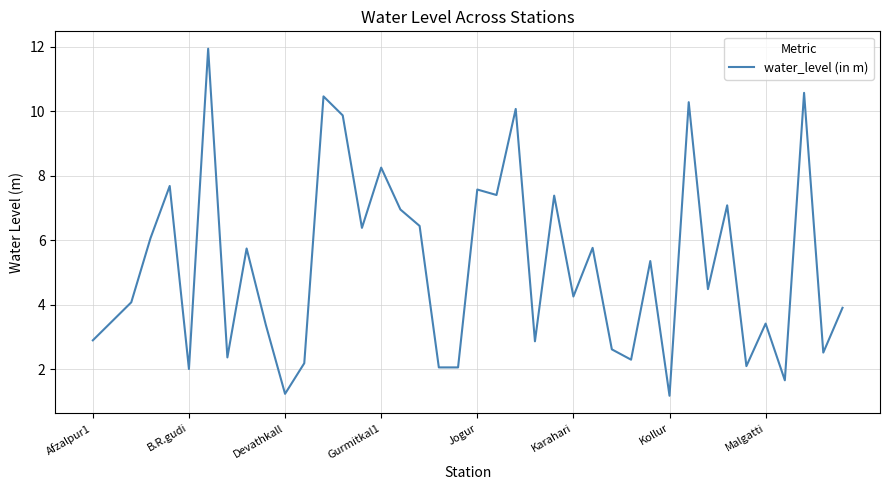

What is the difference between the maximum and minimum values?

10.8